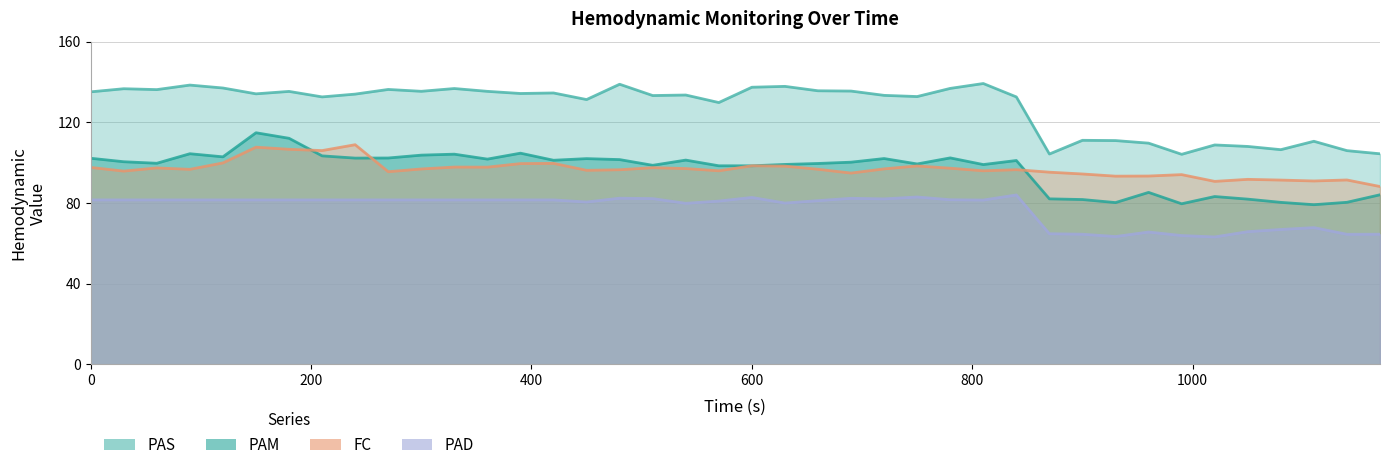

What are all the series names shown in the legend?

PAS, PAM, FC, PAD